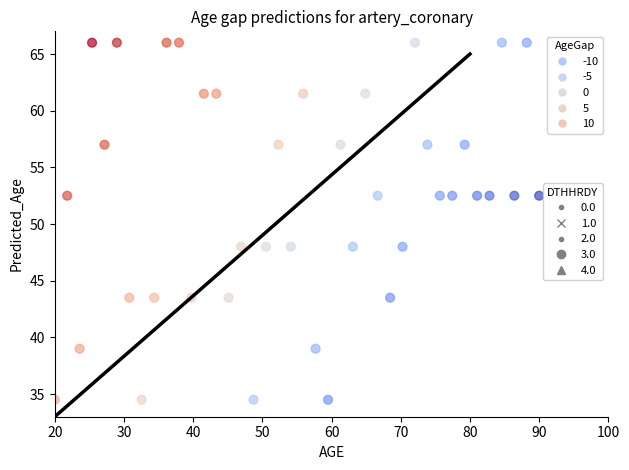

What is the range of Y values (max minus min)?

31.5